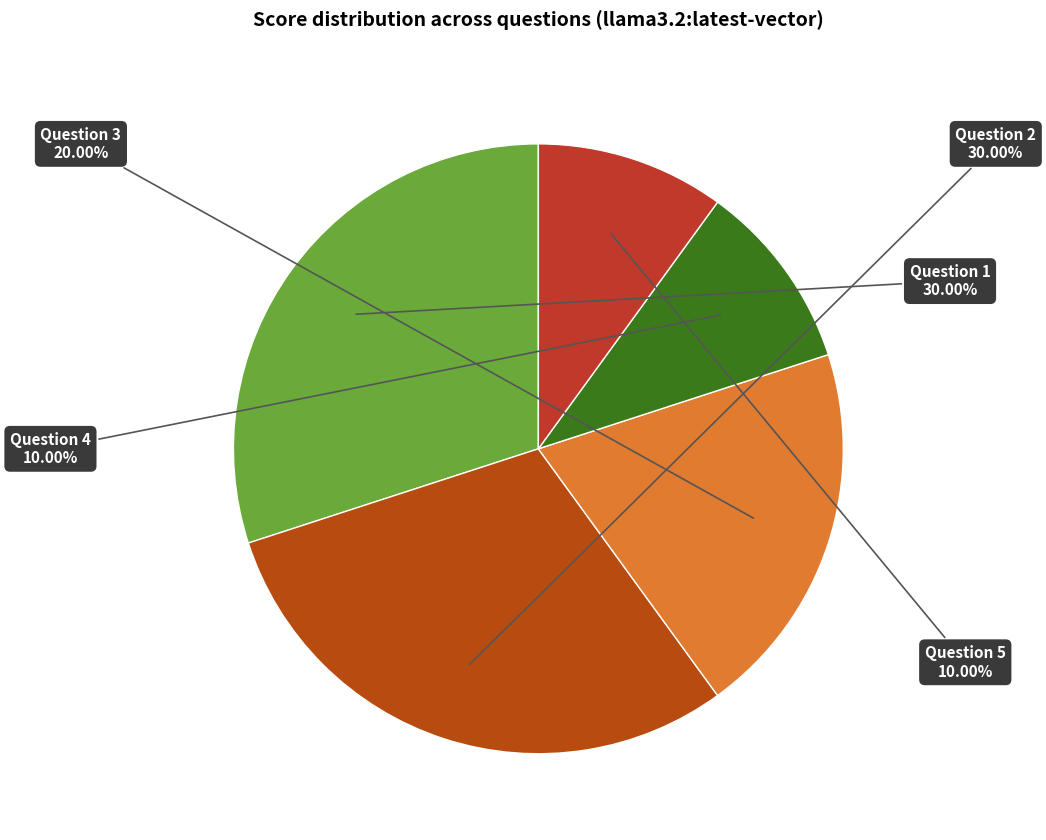

Rank the categories by value from lowest to highest.

Question 4, Question 5, Question 3, Question 1, Question 2